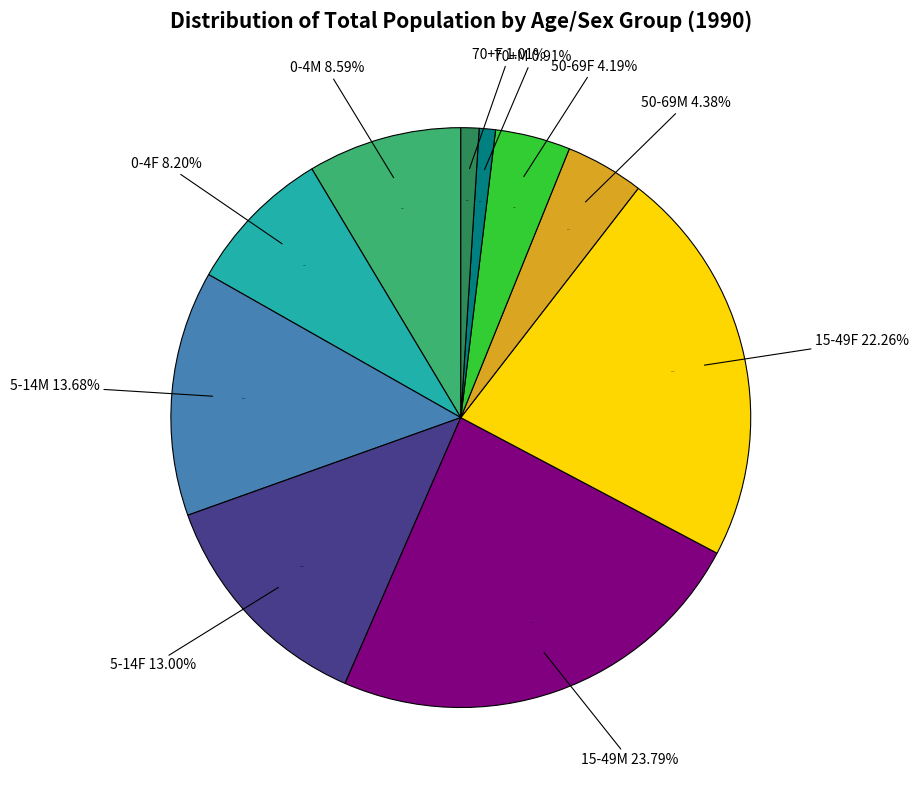

To the nearest percent, what percentage of the pie is 70+F?

1%